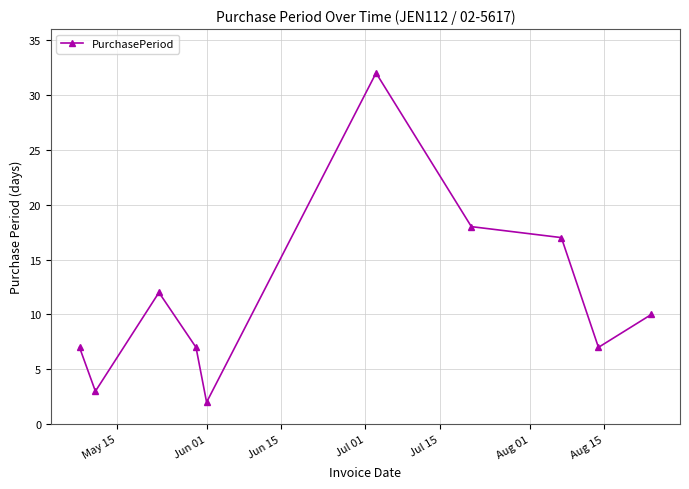

What is the greatest value displayed?

32